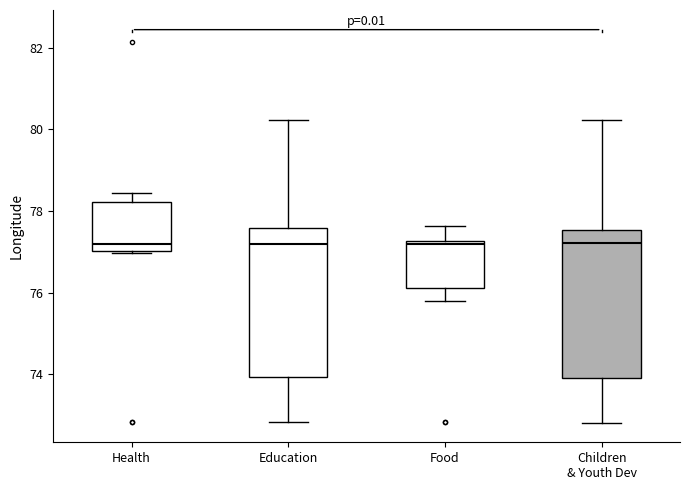

Reading left to right, transcribe this box plot: for each box, give where its median line is, the range the box spans, and where its two whiskers end, as read against the y-axis. The values are not printed on the chart, so give them approximately, as read against the axis.

Health: median 77.2, box 77.0 to 78.2, whiskers 77.0 to 78.4
Education: median 77.2, box 74.0 to 77.6, whiskers 72.8 to 80.2
Food: median 77.2 (just below the box's upper edge), box 76.2 to 77.2, whiskers 75.8 to 77.6
Children & Youth Dev: median 77.2, box 74.0 to 77.6, whiskers 72.8 to 80.2